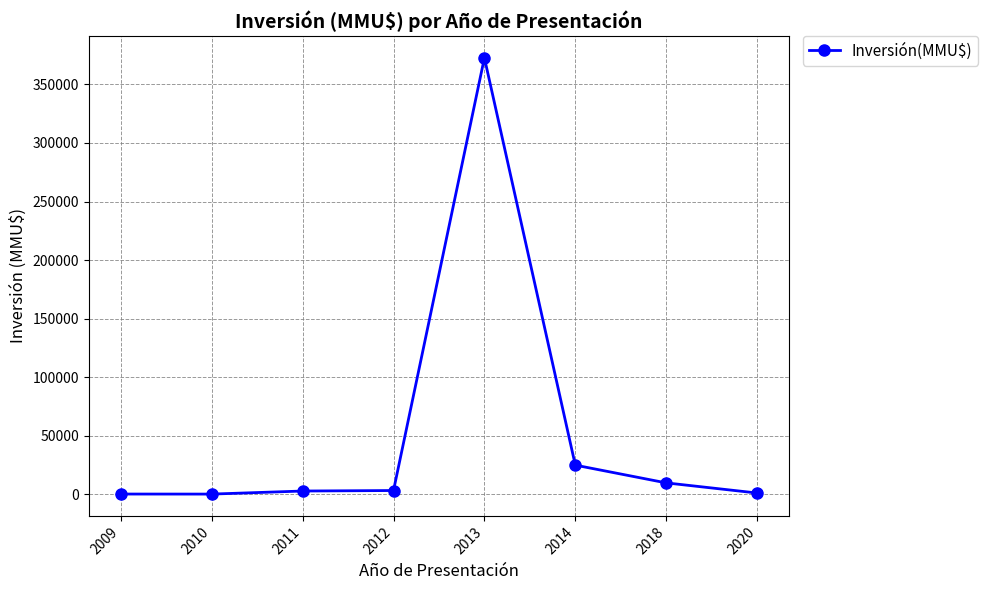

What is the greatest value displayed?

372600